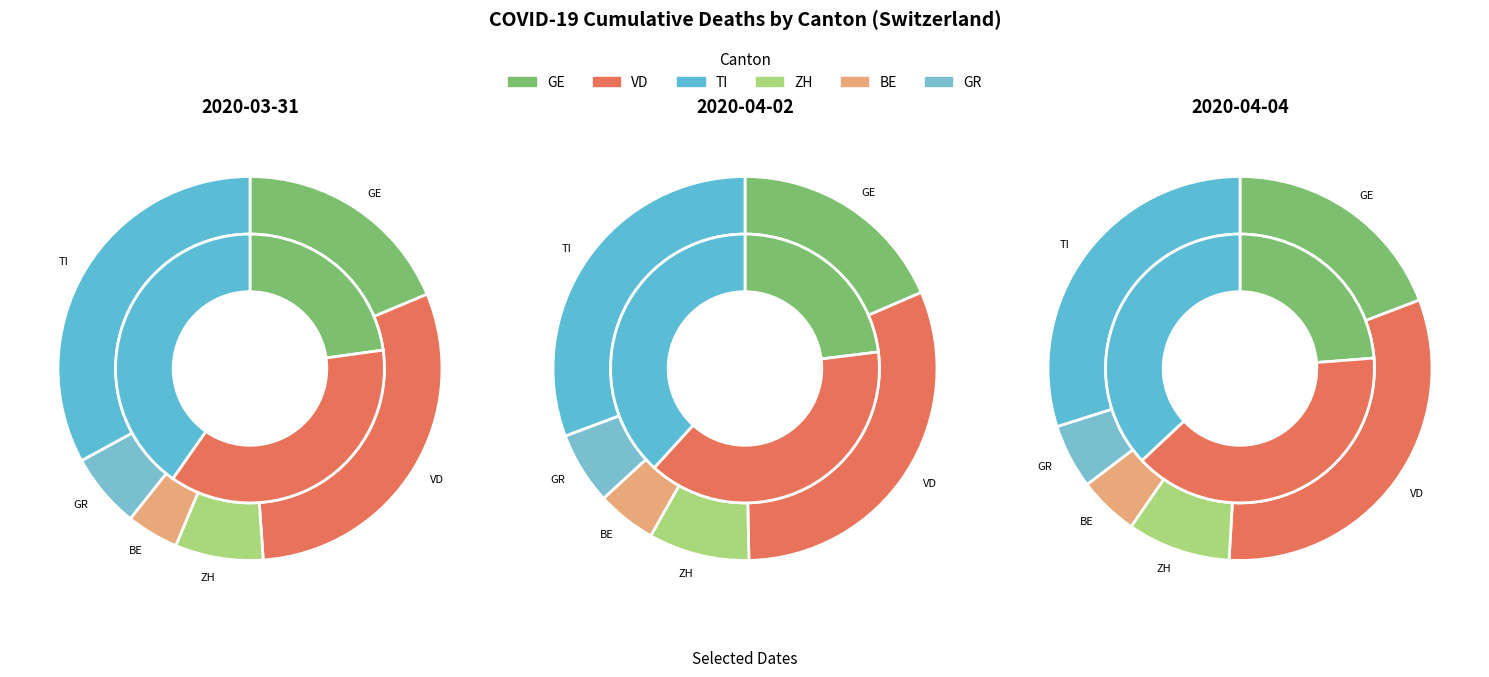

Count the number of slices in the pie.

36